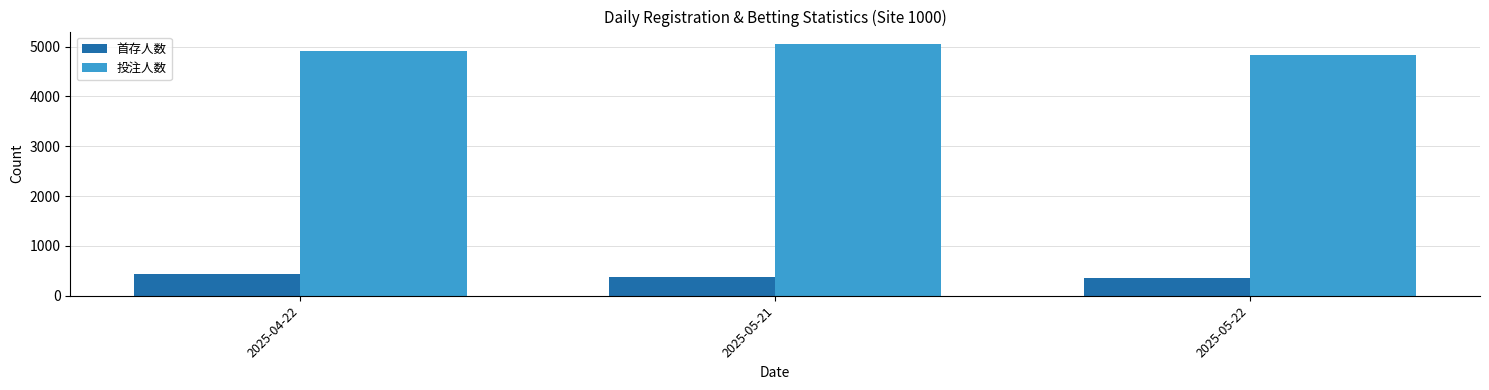

What is the label of the 3rd bar from the right?

2025-04-22